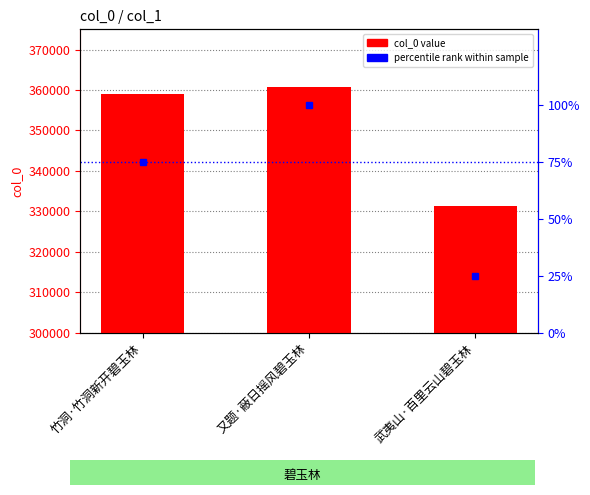

The value of col_0 at 武夷山·百里云山碧玉林 is 92726. True or false?

False